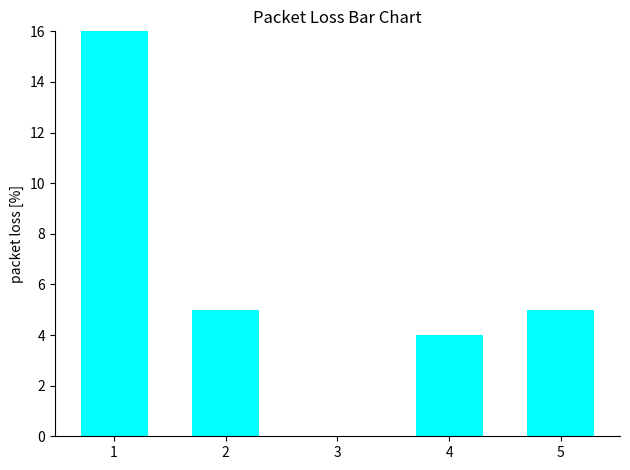

What is the change in value from 1 to 5?

-28